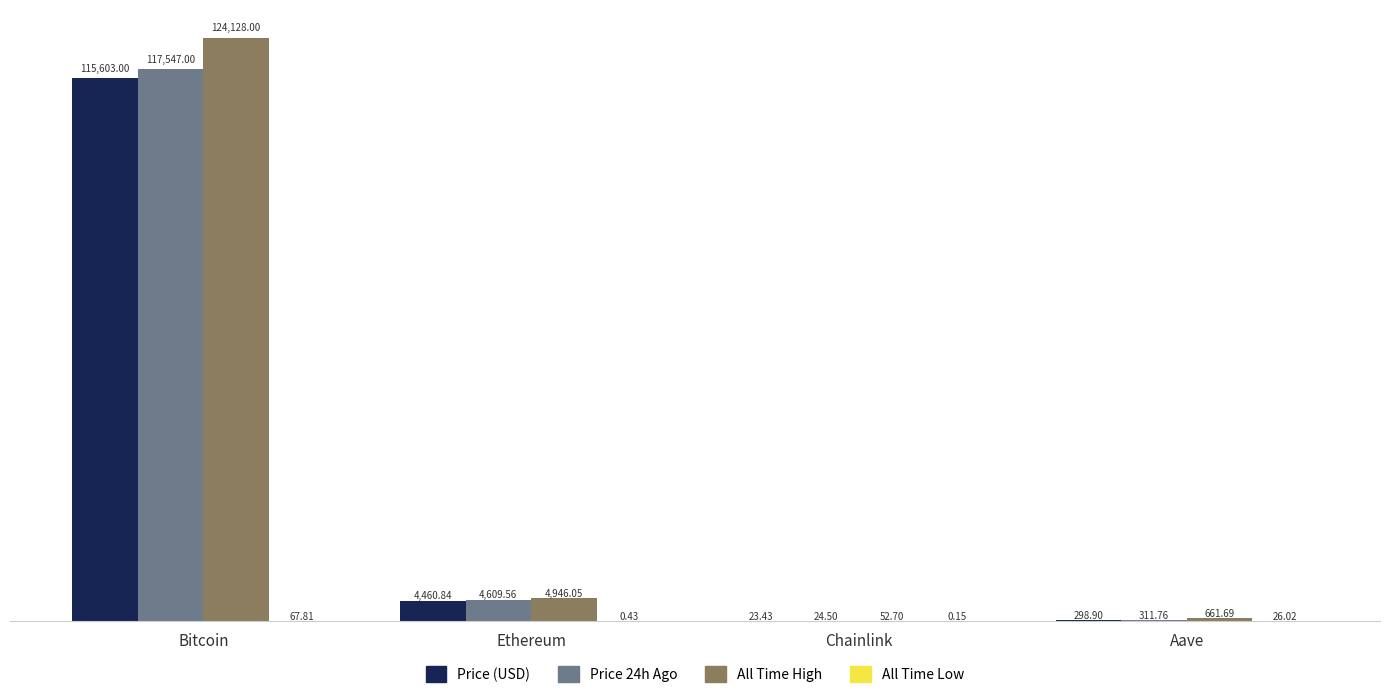

At which category is the sum across all series the highest?

Bitcoin